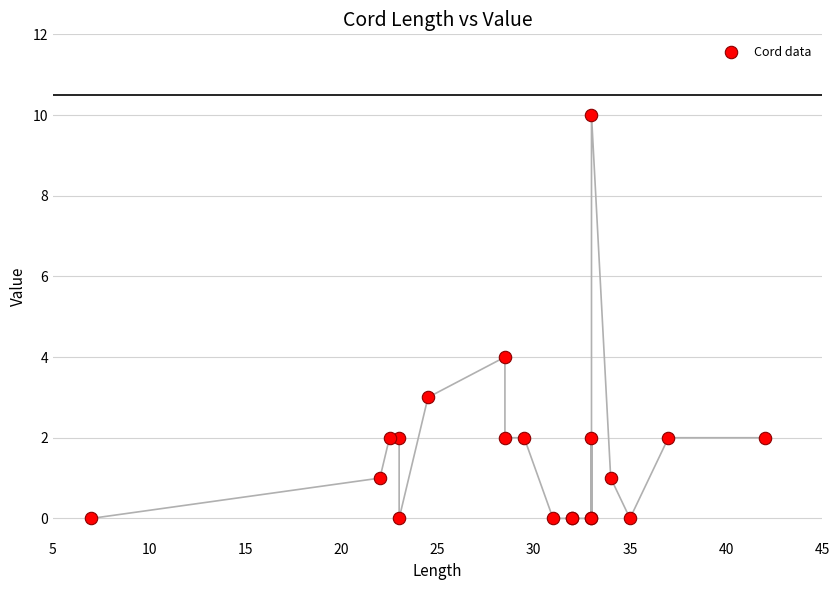

What Y value in the scatter plot is closest to 5?

4